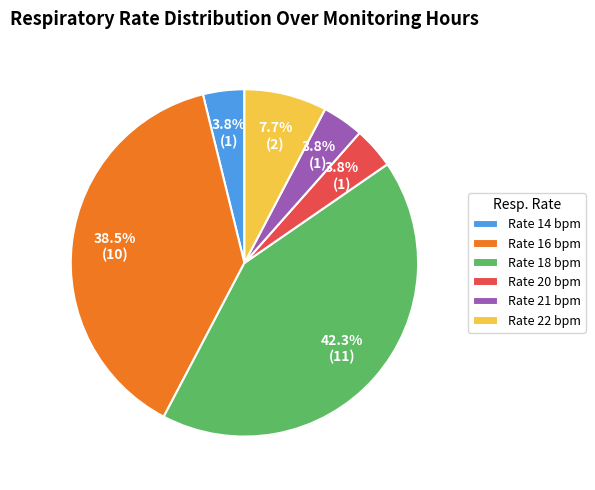

How many segments does this pie chart have?

6